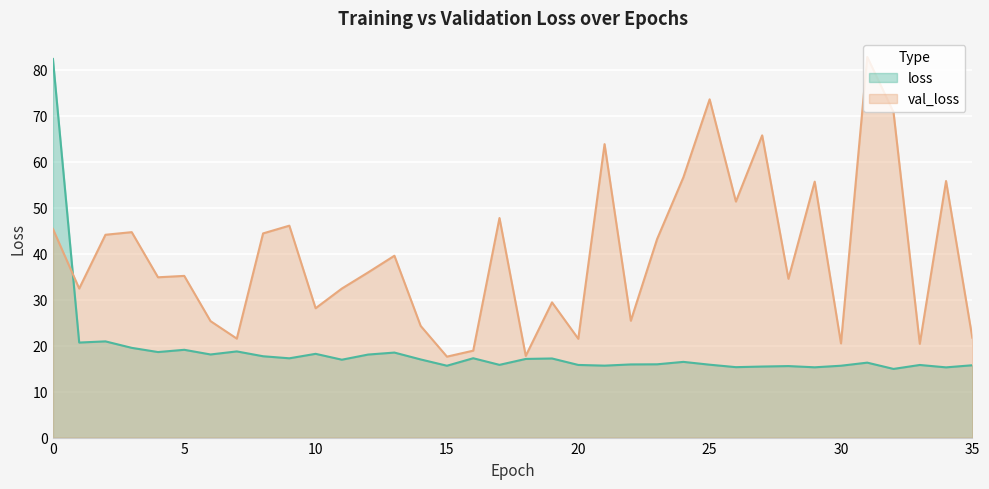

The value of loss at 4 is 32.3. True or false?

False